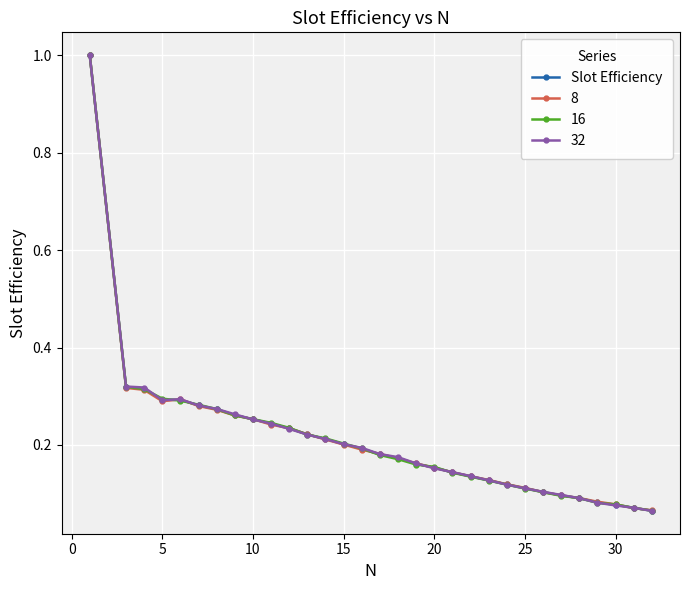

What is the greatest value displayed?

1.0